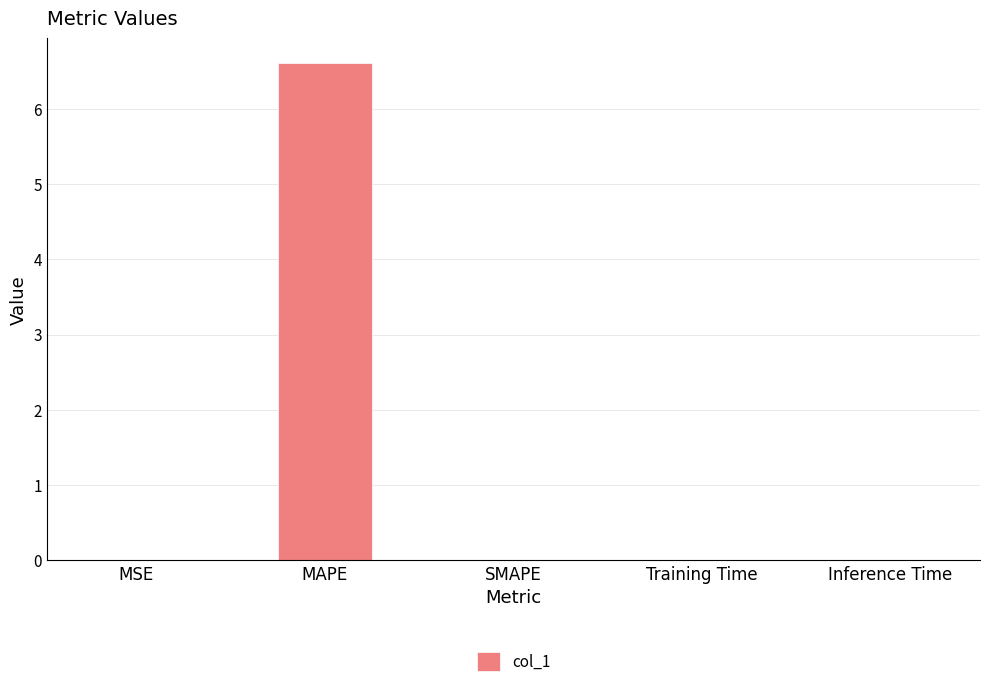

What is the sum of all values?

6.6